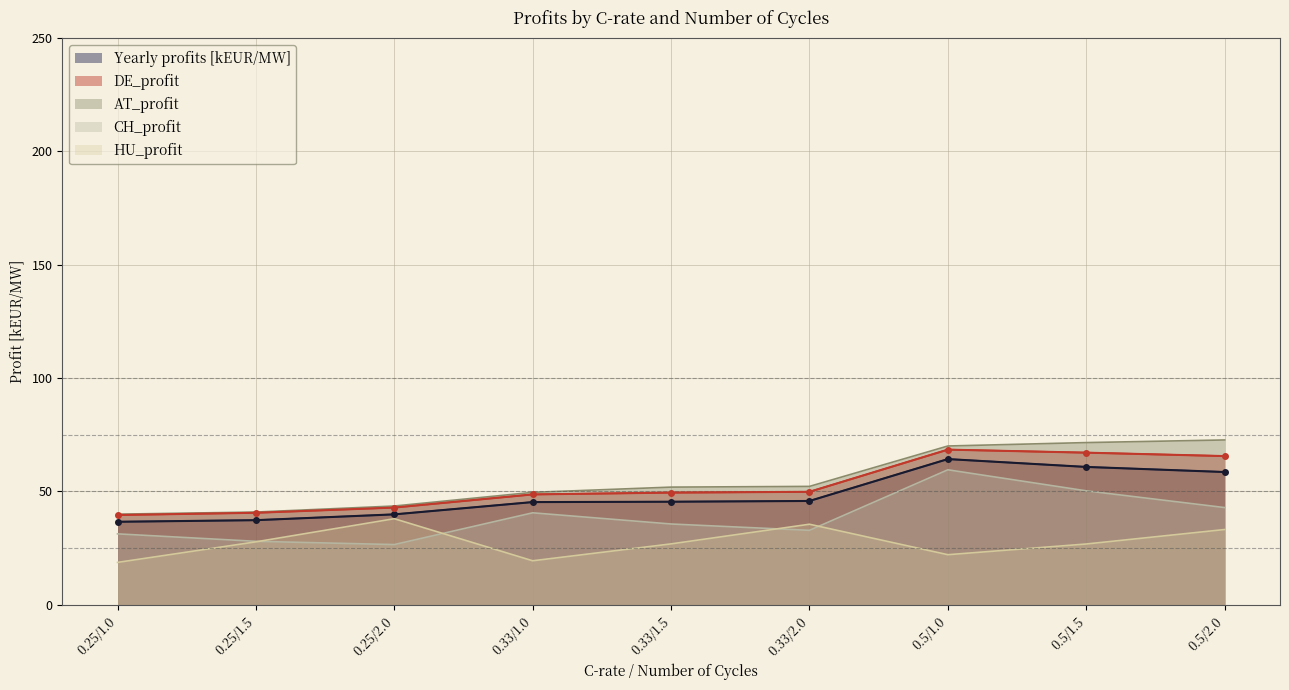

Reading right to left, transcribe all the data shown in this chart.

Yearly profits [kEUR/MW]: 58.6	60.8	64.3	45.8	45.5	45.3	39.9	37.4	36.6
DE_profit: 65.6	67.1	68.5	49.9	49.5	48.7	42.9	40.6	39.6
AT_profit: 72.7	71.6	70.1	52.2	51.9	49.6	43.6	40.9	40.0
CH_profit: 42.9	50.3	59.6	32.9	35.7	40.6	26.6	28.0	31.3
HU_profit: 33.2	26.9	22.1	35.6	26.9	19.5	38.0	27.8	18.7